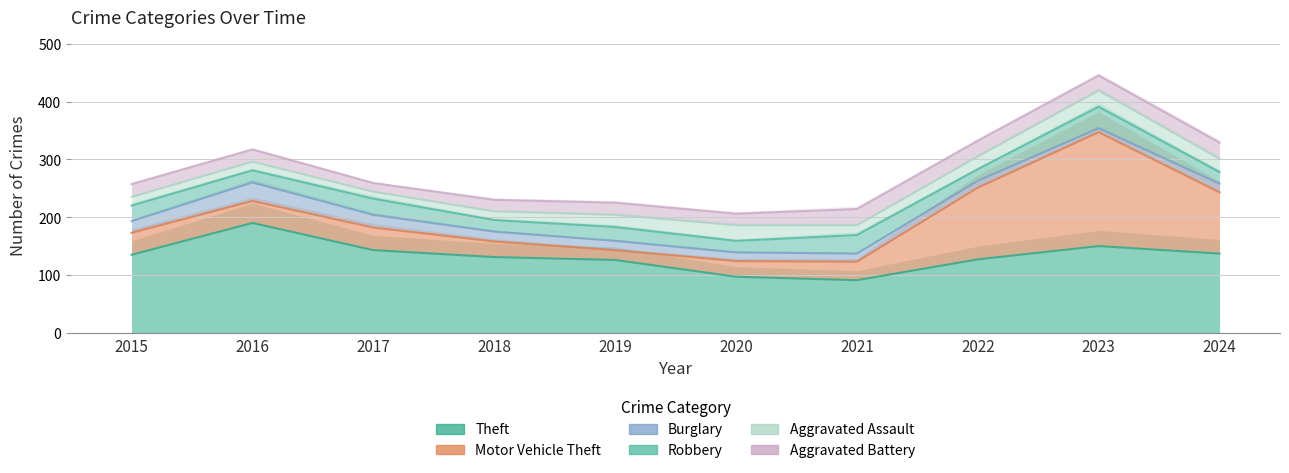

What are all the series names shown in the legend?

Theft, Motor Vehicle Theft, Burglary, Robbery, Aggravated Assault, Aggravated Battery